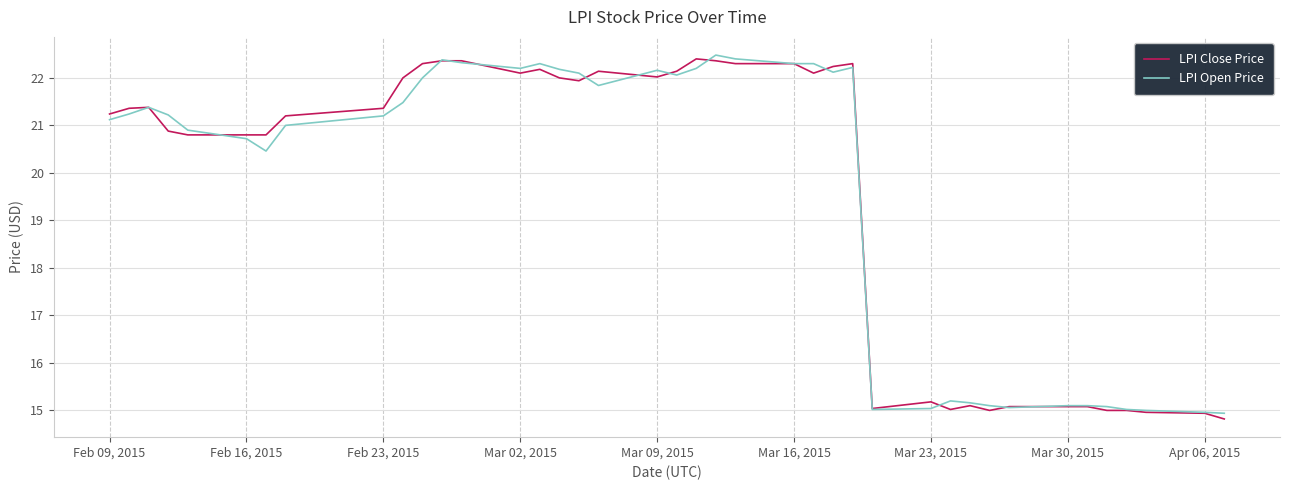

What is the greatest value displayed?

22.5